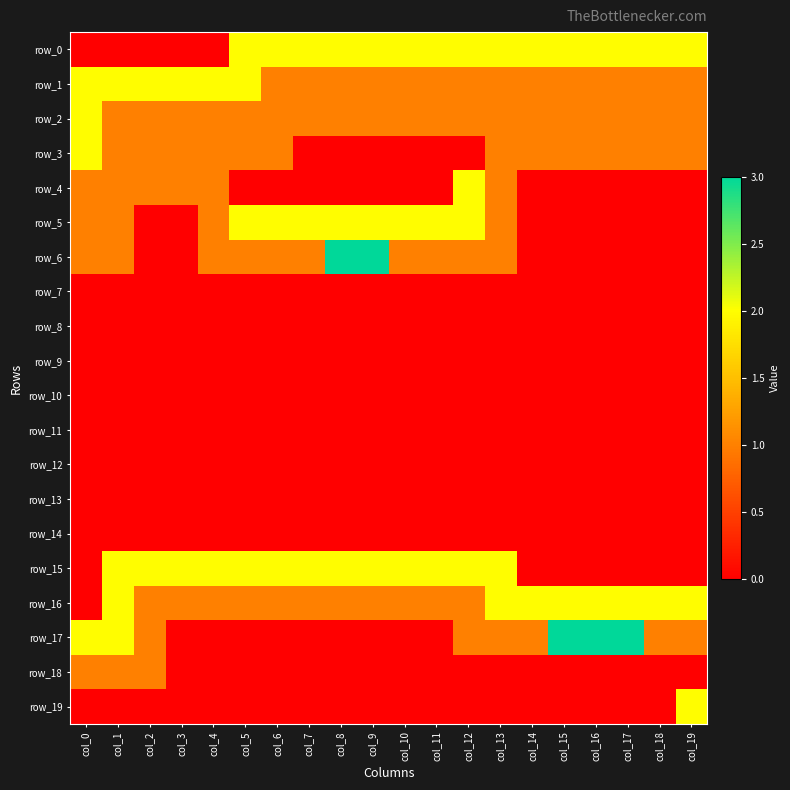

Rank the series at col_9 from highest to lowest value.

row_6, row_0, row_5, row_15, row_1, row_2, row_16, row_3, row_4, row_7, row_8, row_9, row_10, row_11, row_12, row_13, row_14, row_17, row_18, row_19